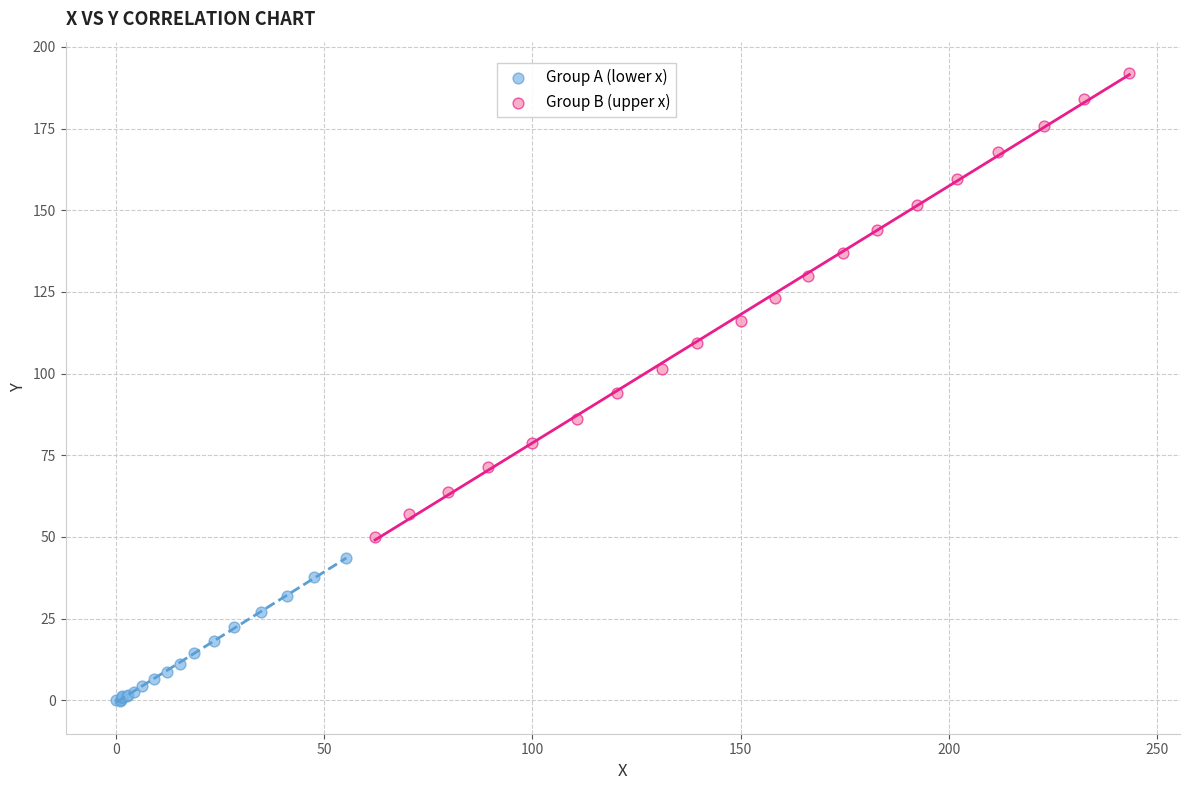

Which series contains the highest Y value?

Group B (upper x)